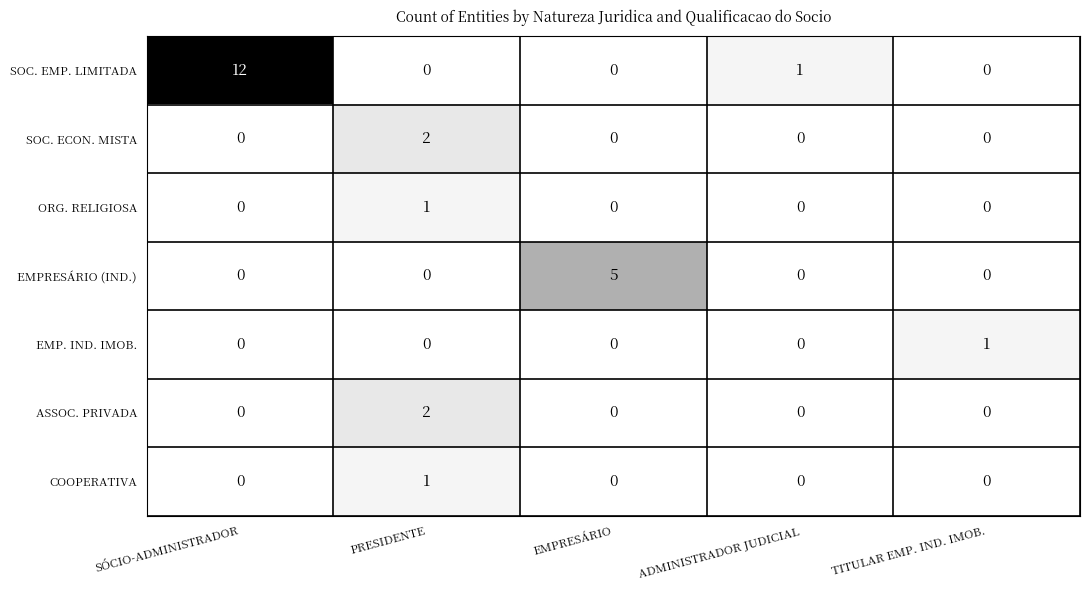

At how many categories does at least one series exceed 0?

5